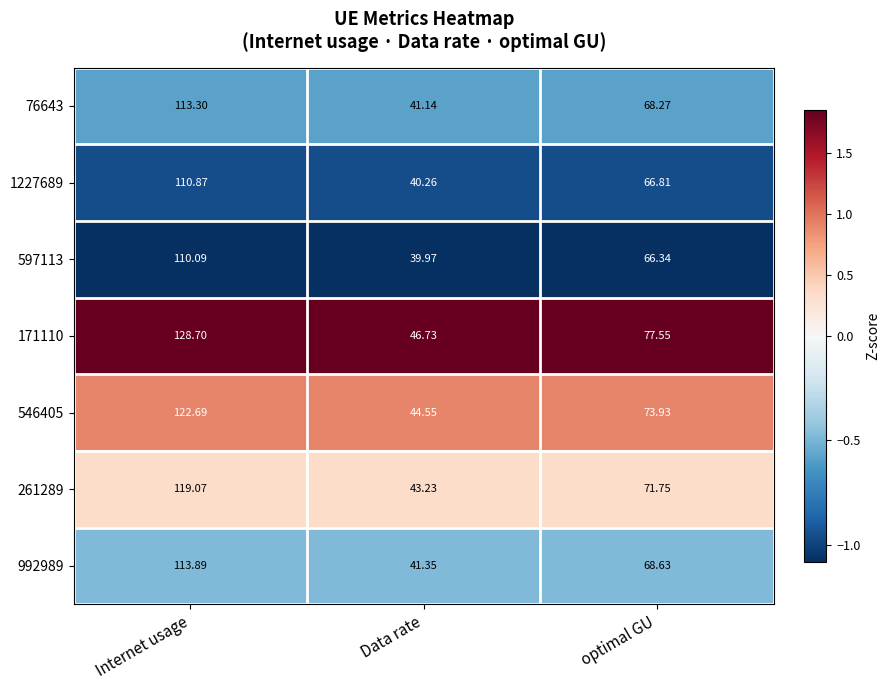

Between Data rate and optimal GU, which series saw the biggest shift?

171110